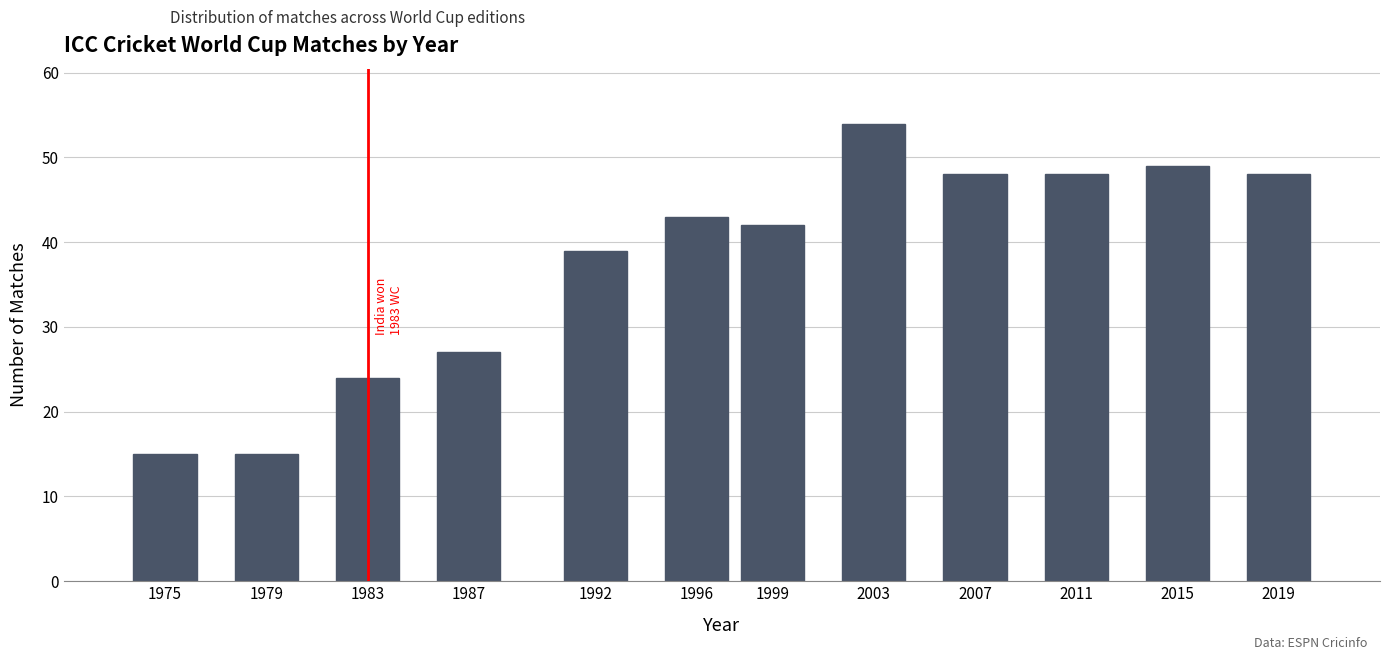

Reading right to left, list all the values displayed in this chart.

2019=48	2015=49	2011=48	2007=48	2003=54	1999=42	1996=43	1992=39	1987=27	1983=24	1979=15	1975=15